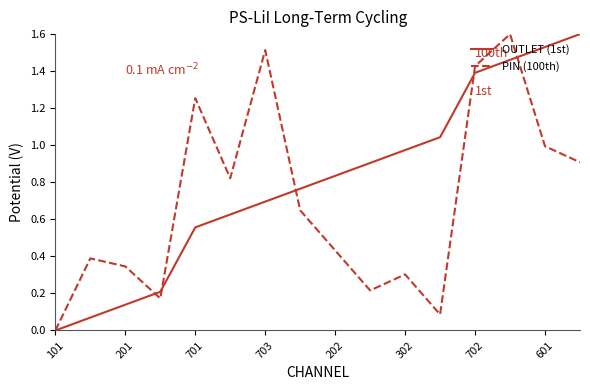

List the series in order of their overall mean, highest first.

OUTLET (1st), PIN (100th)